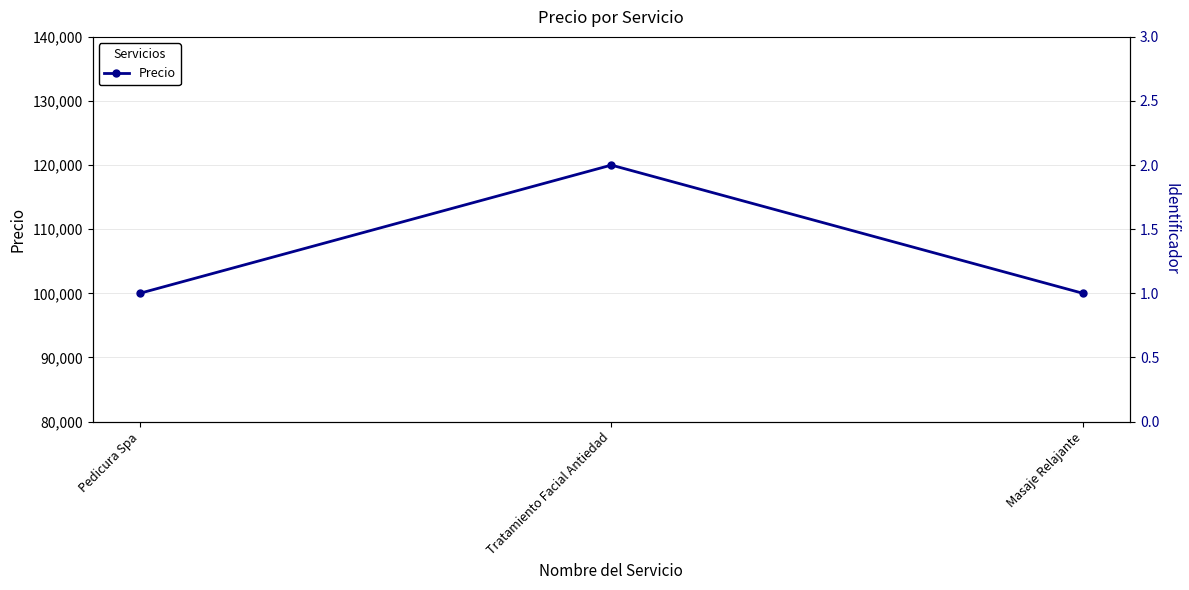

What is the label of the 2nd point from the right?

Tratamiento Facial Antiedad